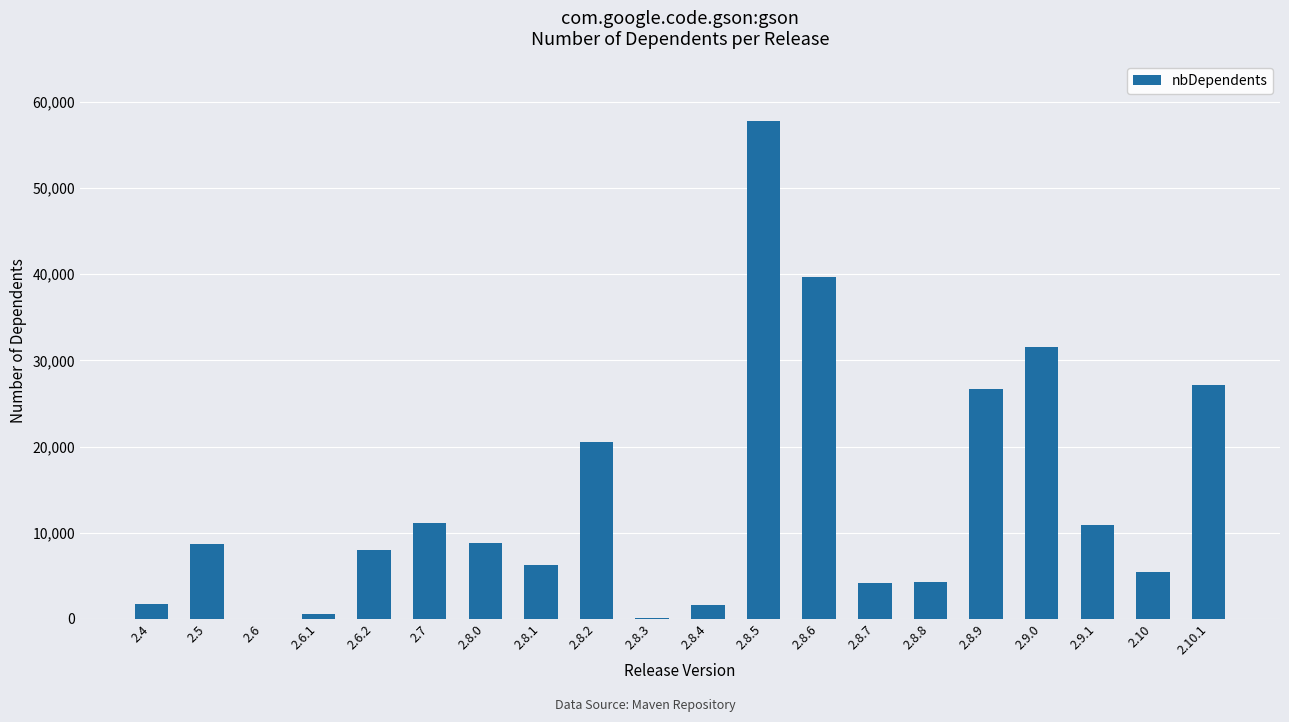

What is the sum of all values?

274777